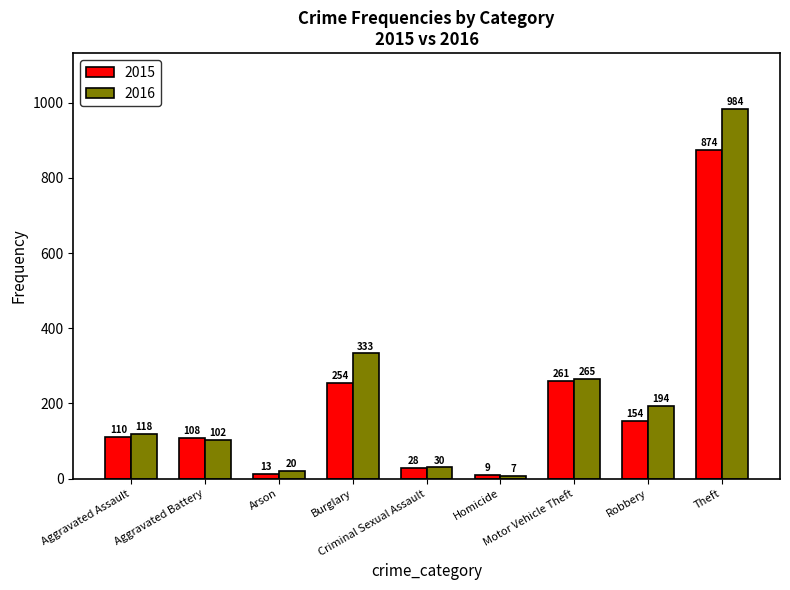

True or false: 2015 has a value of 9 at Homicide.

True